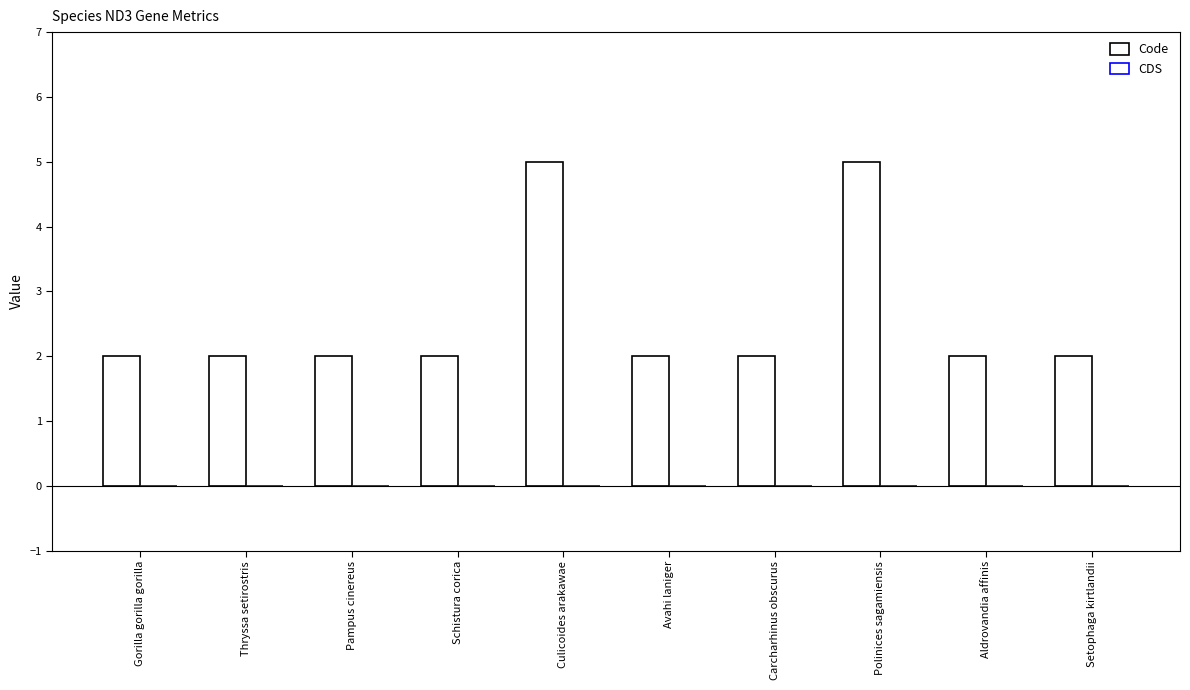

What is the label of the 7th bar from the left?

Carcharhinus obscurus